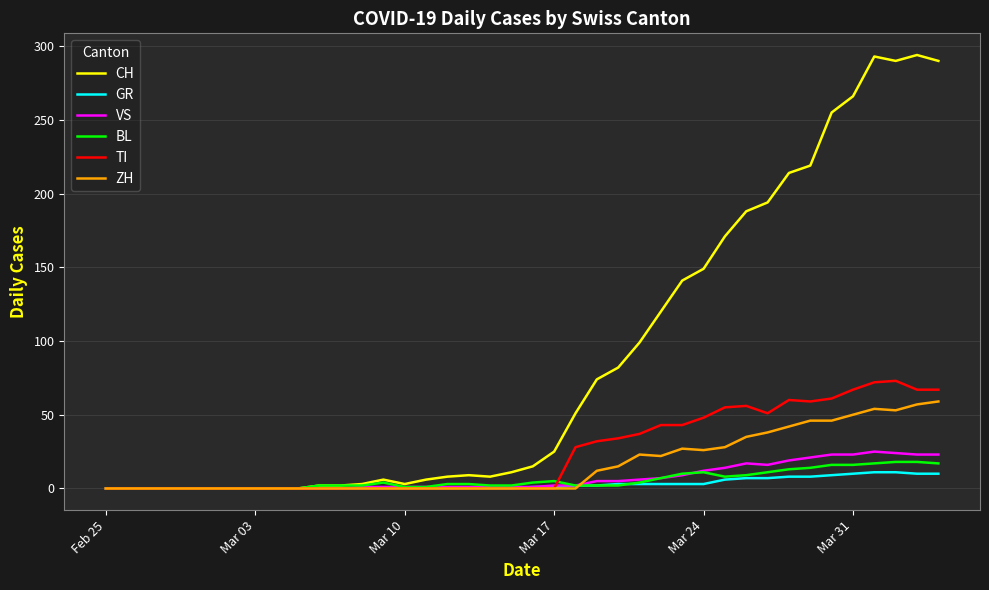

Which series has the widest spread of values?

CH